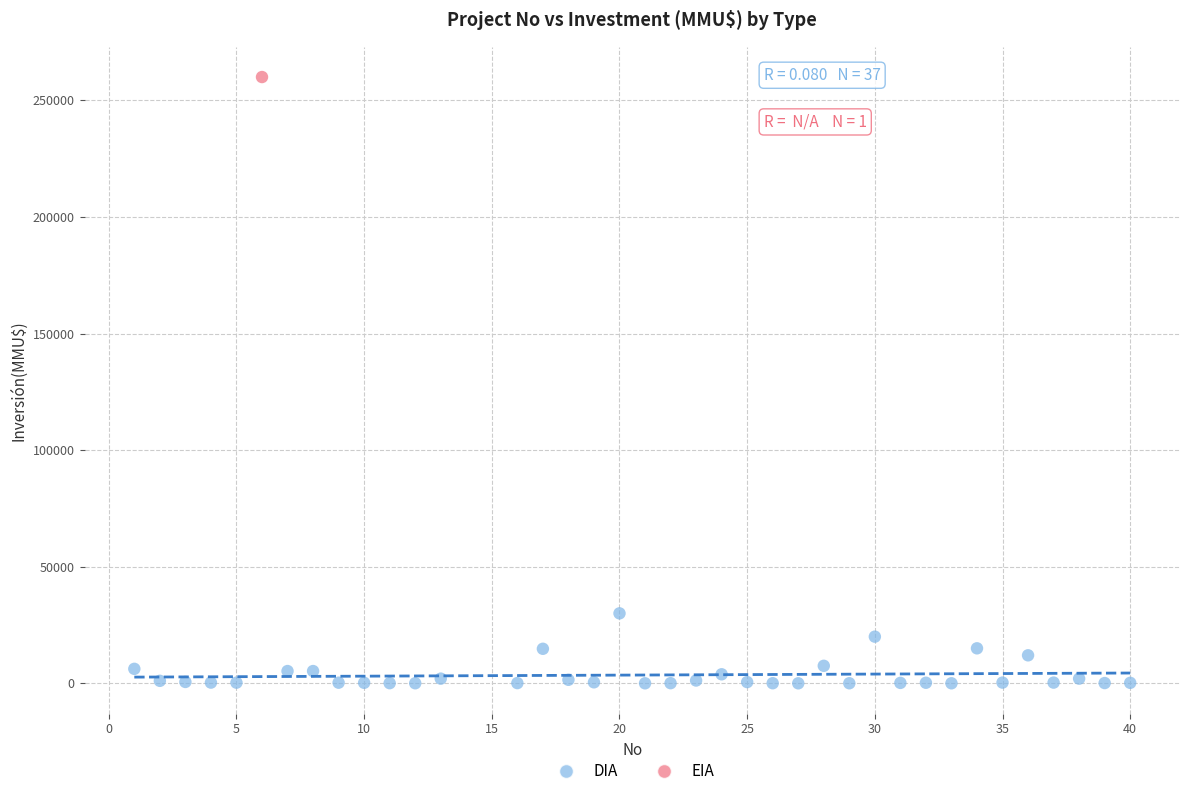

What are all the series names shown in the legend?

DIA, EIA